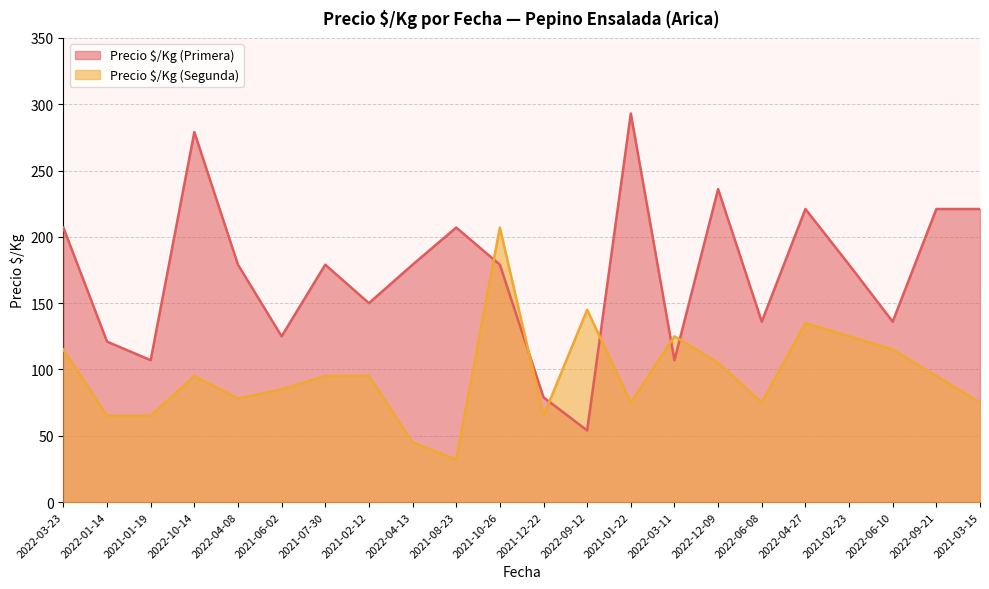

Rank the series by their average value, from lowest to highest.

Precio $/Kg (Segunda), Precio $/Kg (Primera)